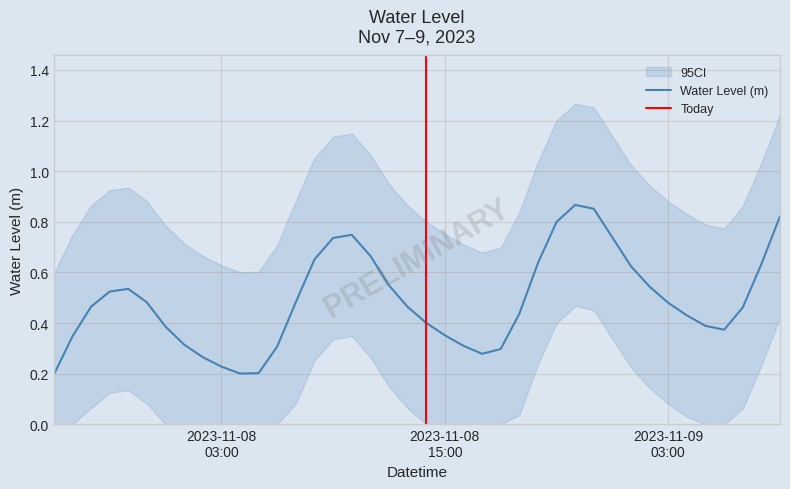

How many points are lower than both their immediate neighbors (excluding endpoints)?

3